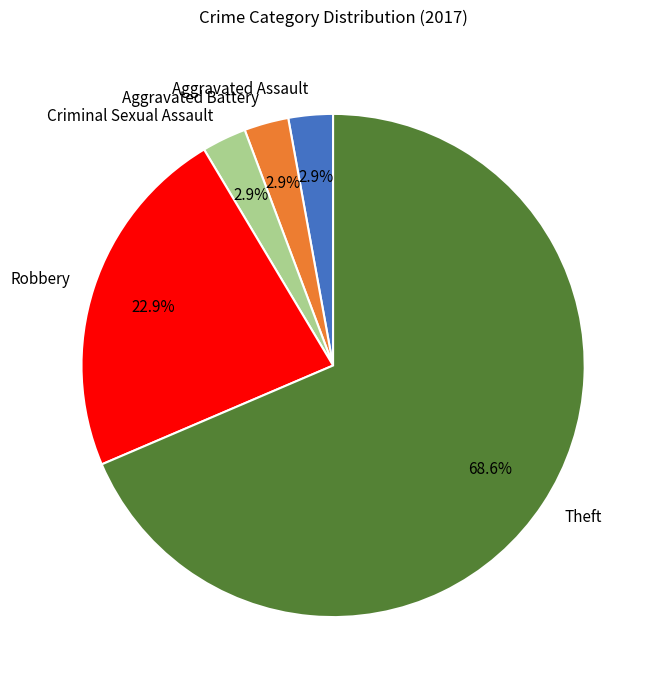

True or false: Robbery accounts for 23% of the total.

True